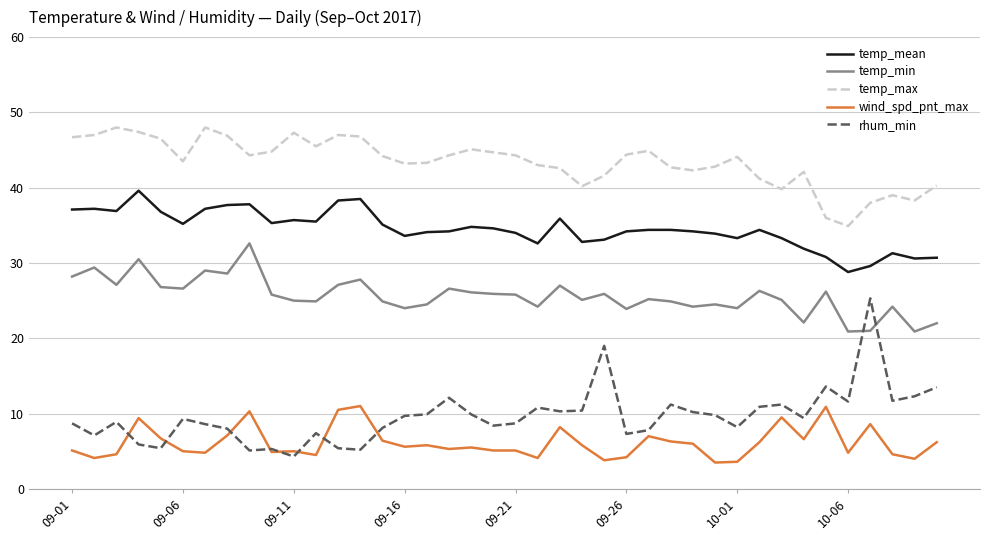

What is the maximum value shown in the chart?

48.0